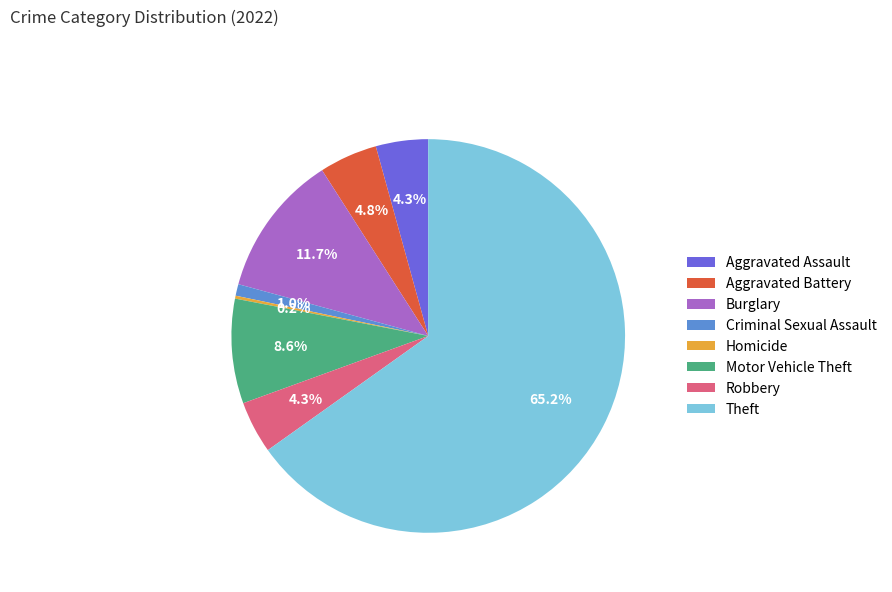

How much of the chart is everything except Criminal Sexual Assault?

99.0%